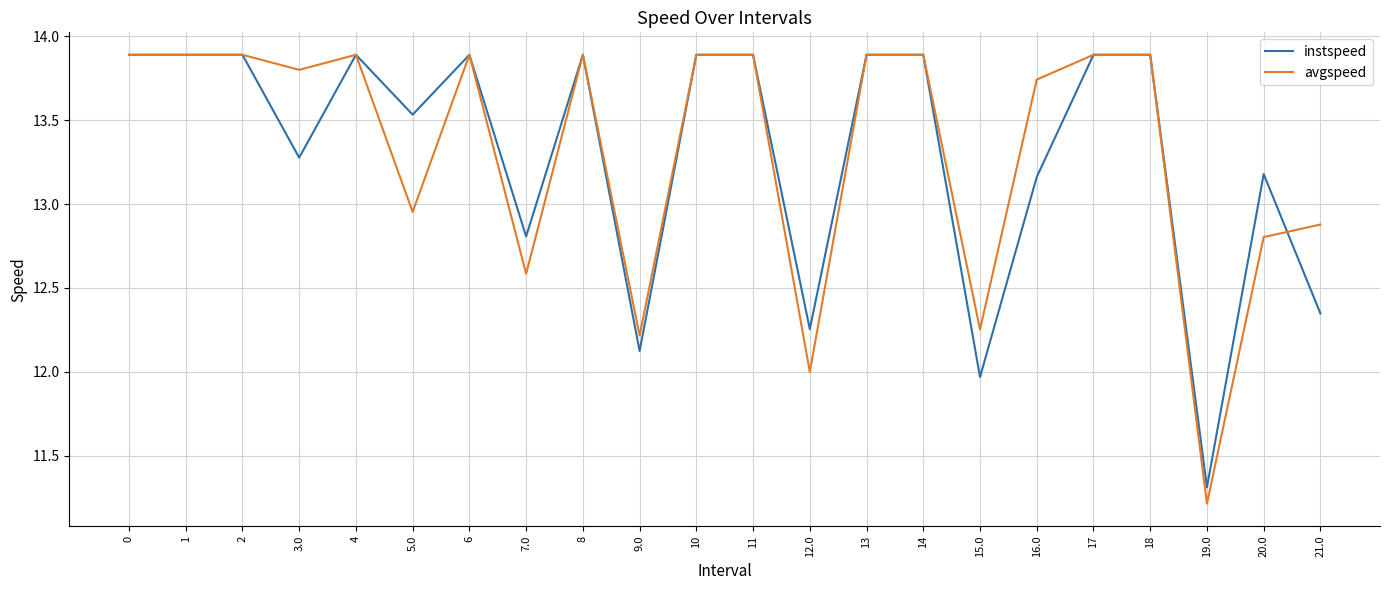

True or false: instspeed has a value of 18.7 at 12.0.

False